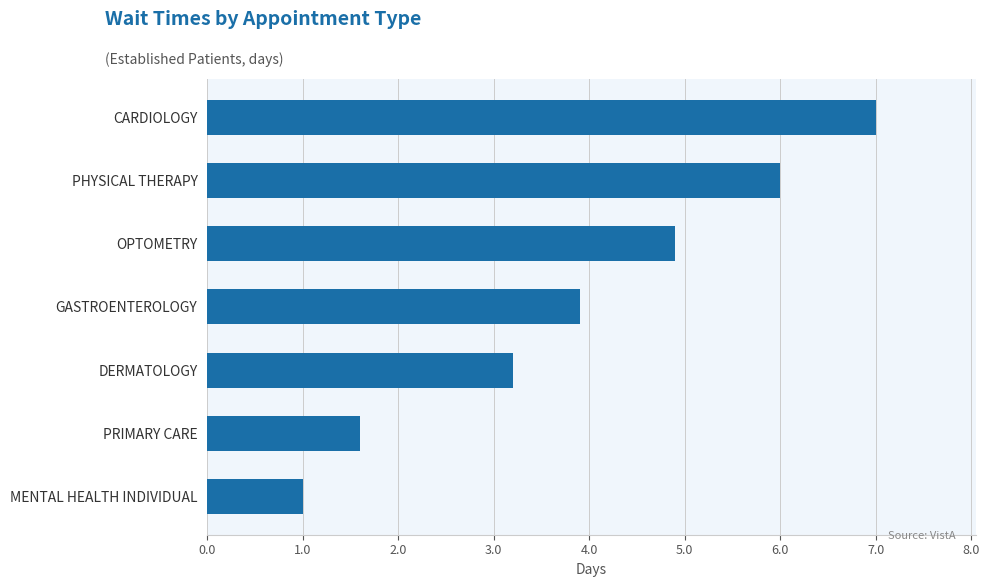

Read the value at PHYSICAL THERAPY.

6.0